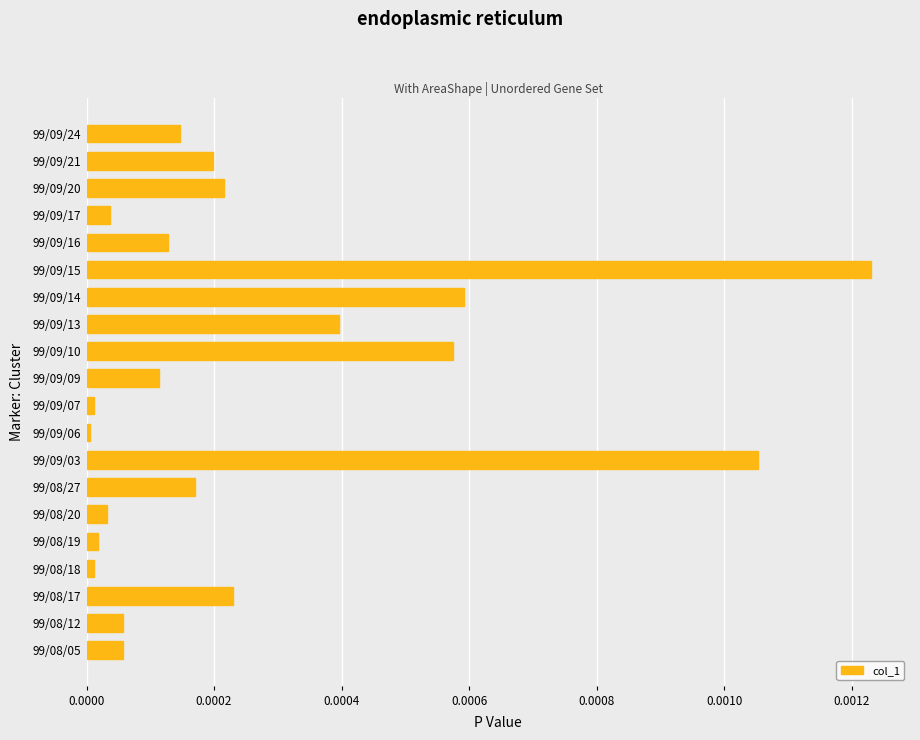

The value at 99/09/09 is 0.0. True or false?

True